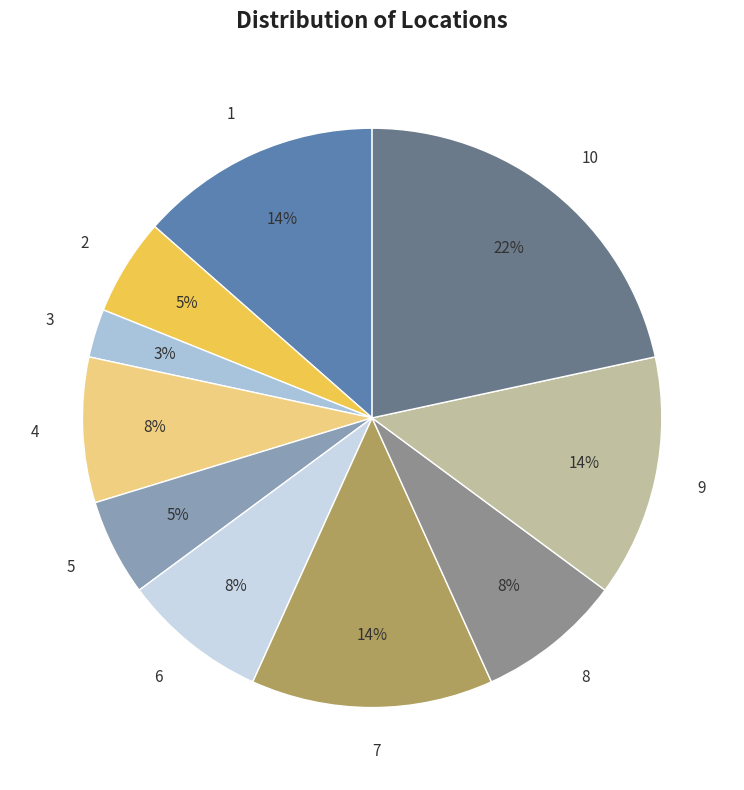

Is it true that 7 is 14% of the pie?

True